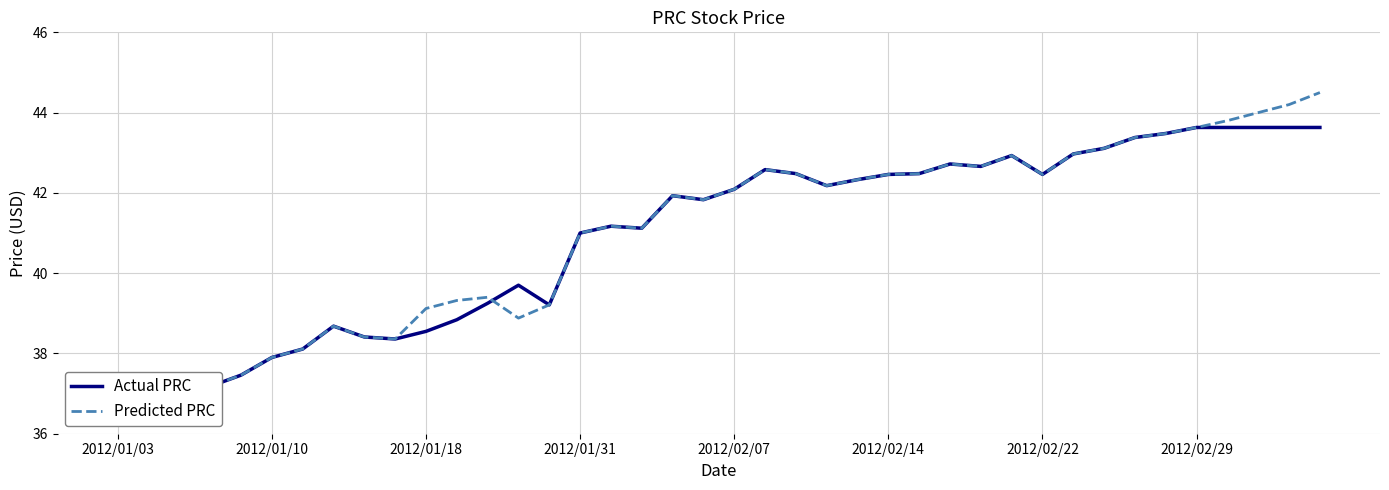

What position from the right is 2012/01/18?

30